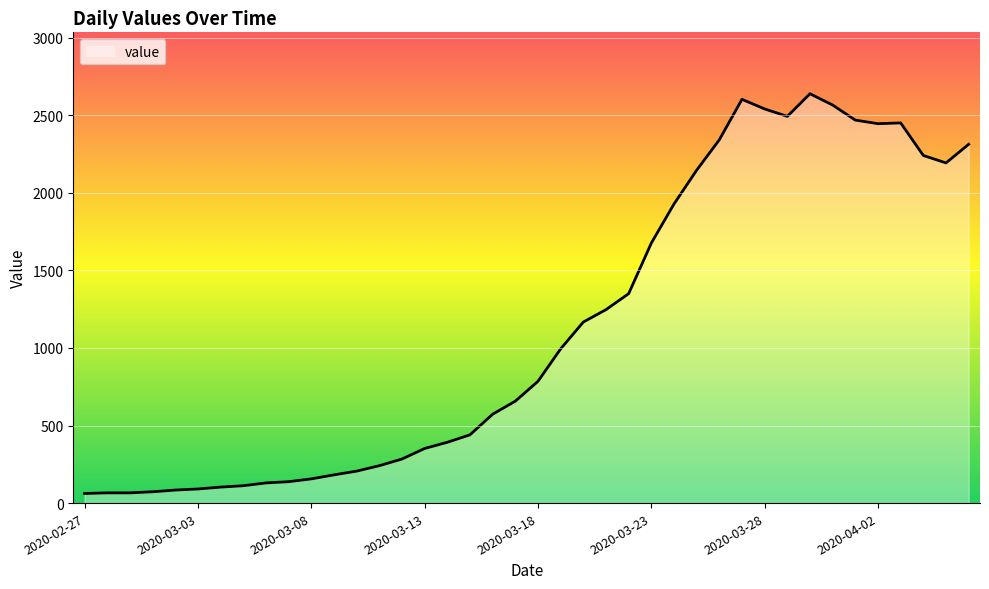

What is the difference between the maximum and minimum values?

2577